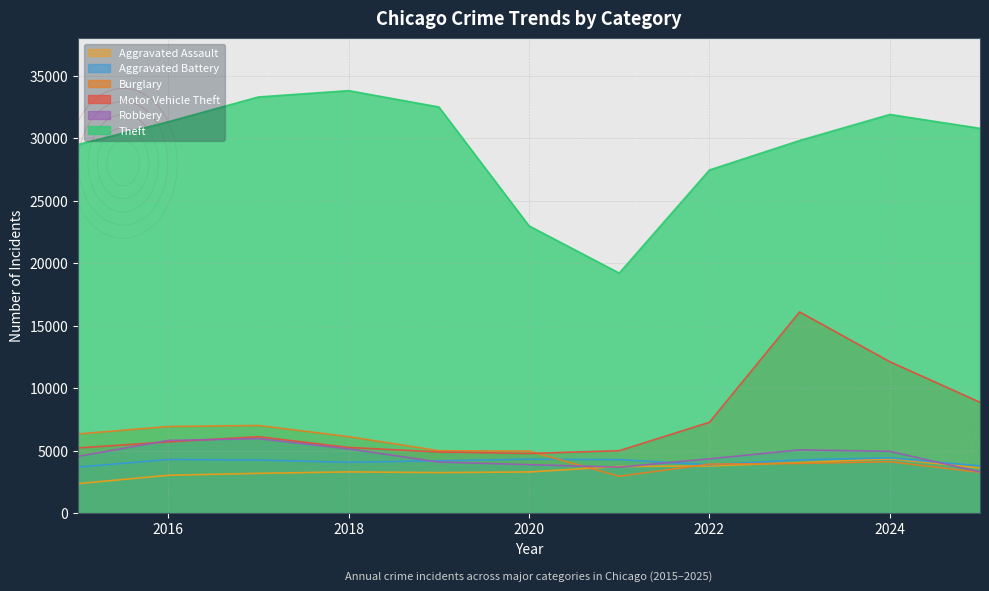

Reading left to right, list all the values displayed in this chart.

Aggravated Assault: 2015=2359	2016=3028	2017=3184	2018=3298	2019=3243	2020=3294	2021=3732	2022=3774	2023=4039	2024=4345	2025=3611
Aggravated Battery: 2015=3682	2016=4294	2017=4246	2018=4067	2019=4191	2020=4317	2021=4280	2022=3870	2023=4266	2024=4416	2025=3782
Burglary: 2015=6336	2016=6932	2017=7015	2018=6120	2019=4993	2020=4964	2021=2949	2022=3923	2023=3978	2024=4116	2025=3262
Motor Vehicle Theft: 2015=5220	2016=5697	2017=6118	2018=5256	2019=4894	2020=4772	2021=4998	2022=7270	2023=16103	2024=12119	2025=8871
Robbery: 2015=4542	2016=5815	2017=5960	2018=5140	2019=4088	2020=3878	2021=3676	2022=4345	2023=5061	2024=4946	2025=3299
Theft: 2015=29501	2016=31322	2017=33309	2018=33814	2019=32507	2020=22990	2021=19211	2022=27462	2023=29822	2024=31908	2025=30798